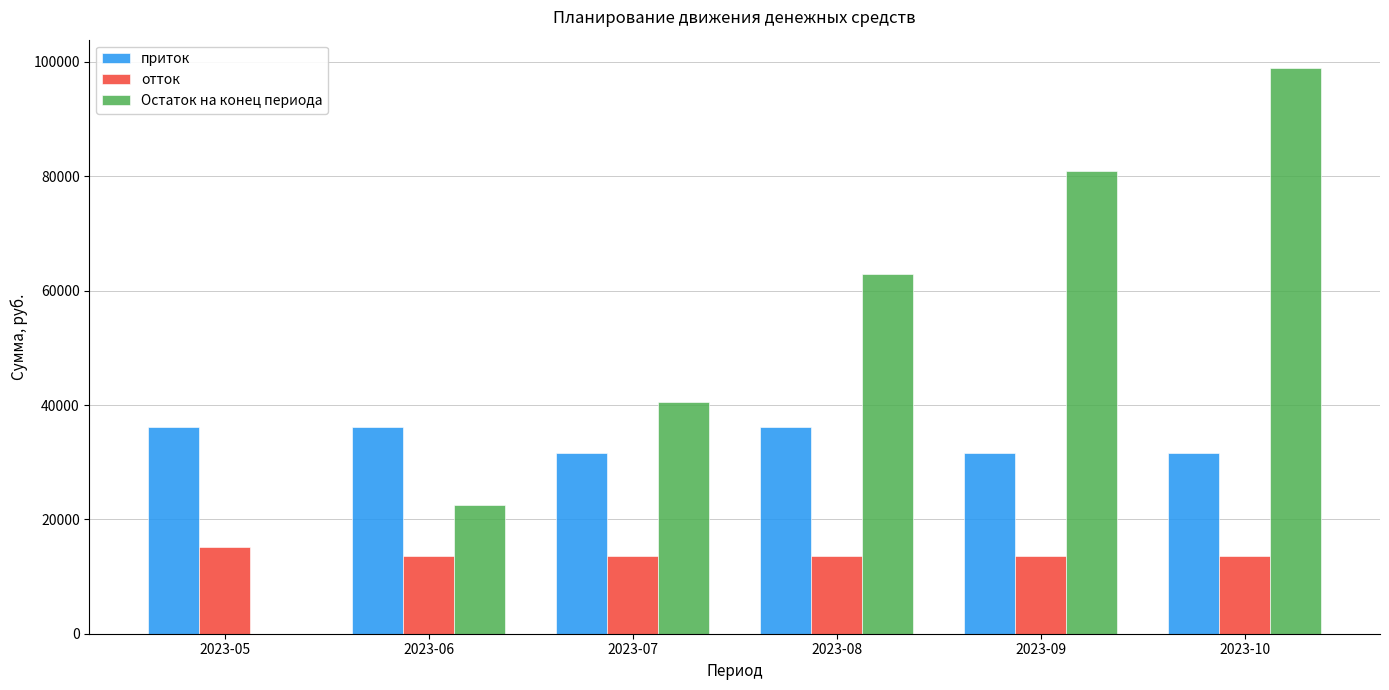

What is the total value across all series at 2023-09?

126273.9